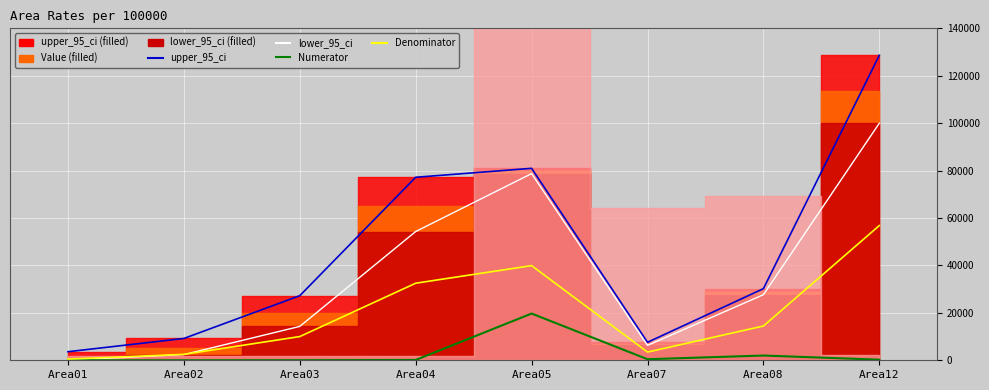

True or false: upper_95_ci_line and Denominator_scaled cross at least once.

False